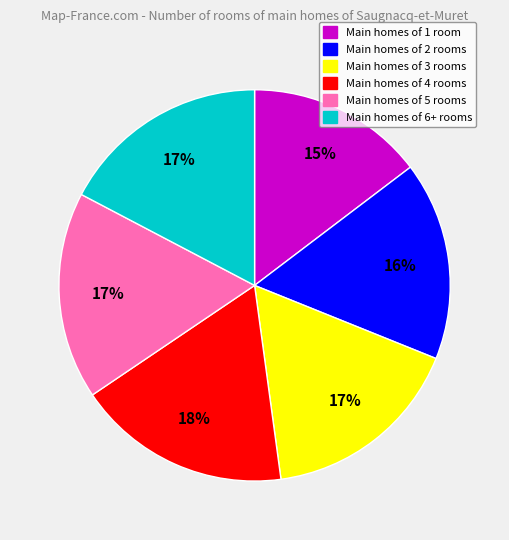

Combined, do Main homes of 5 rooms and Main homes of 6+ rooms account for over 50%?

No